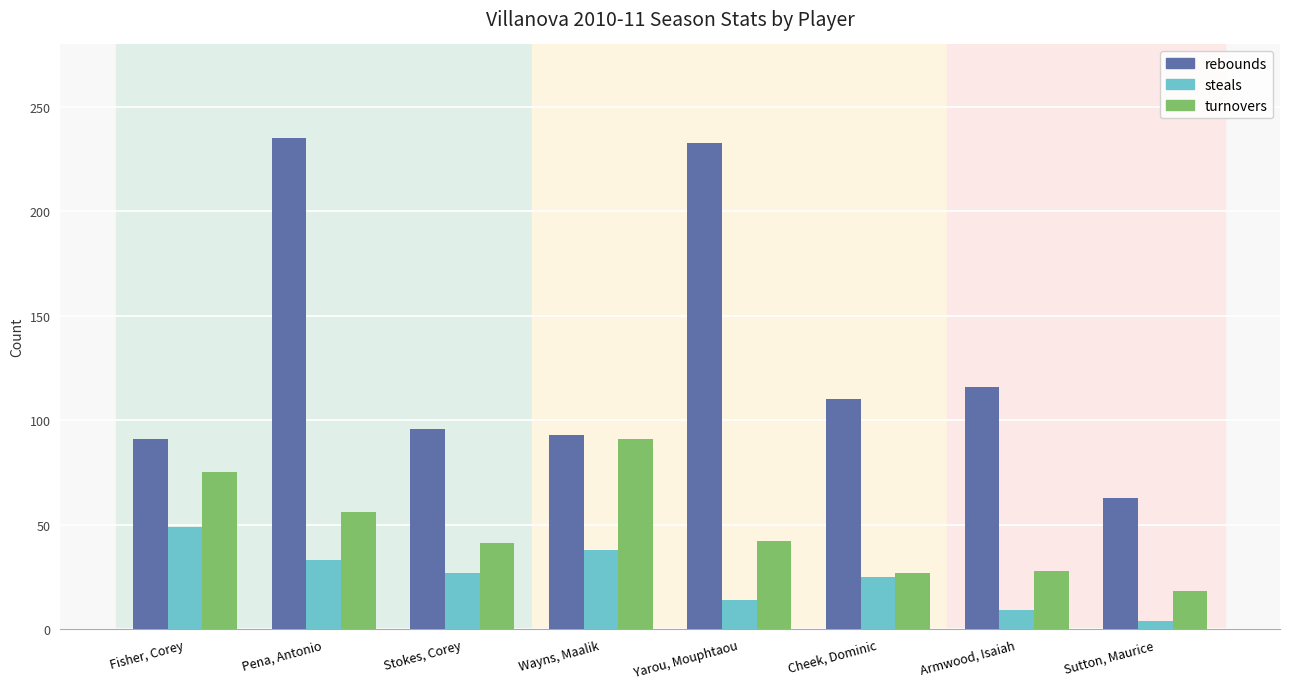

What is the difference between the steals values at Fisher, Corey and Pena, Antonio?

16